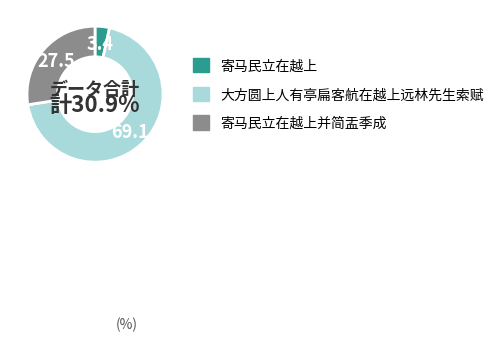

What percentage is NOT represented by 寄马民立在越上并简盂季成?

72.5%